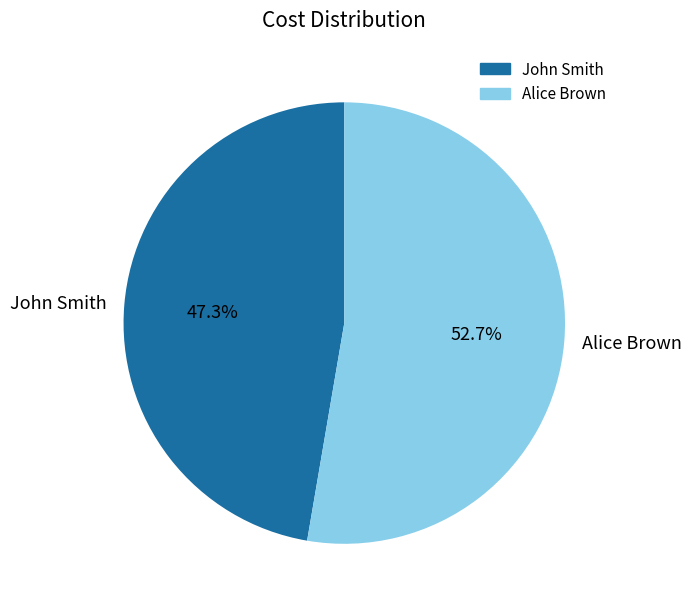

Is it true that John Smith is 60% of the pie?

False